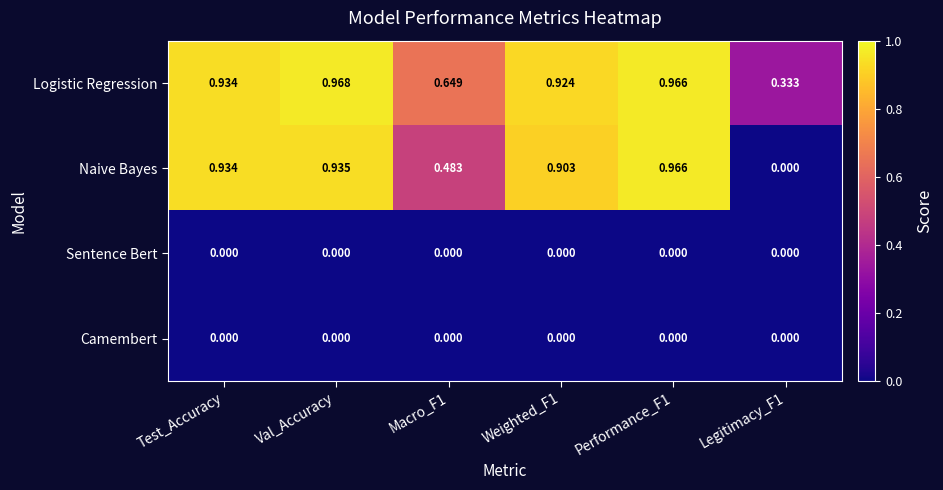

Which series has the largest total across all categories?

Logistic Regression